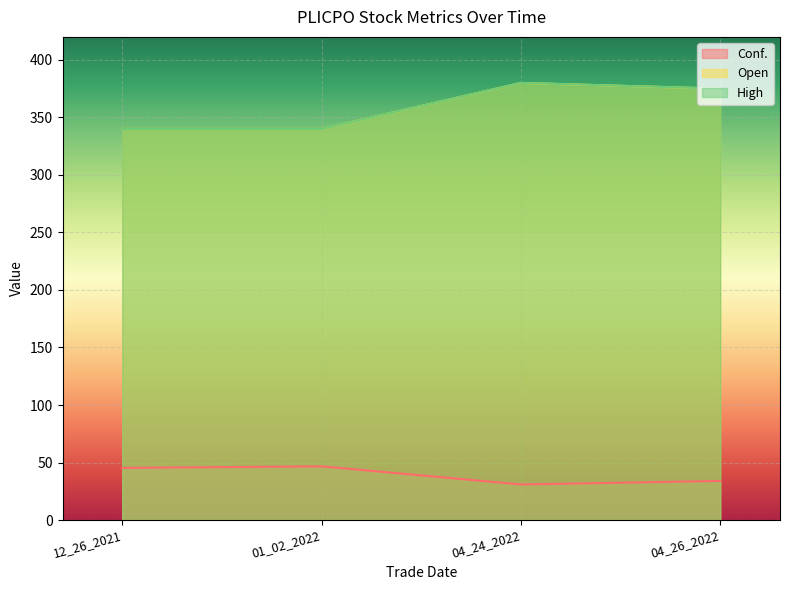

True or false: High and Conf. intersect in this chart.

False